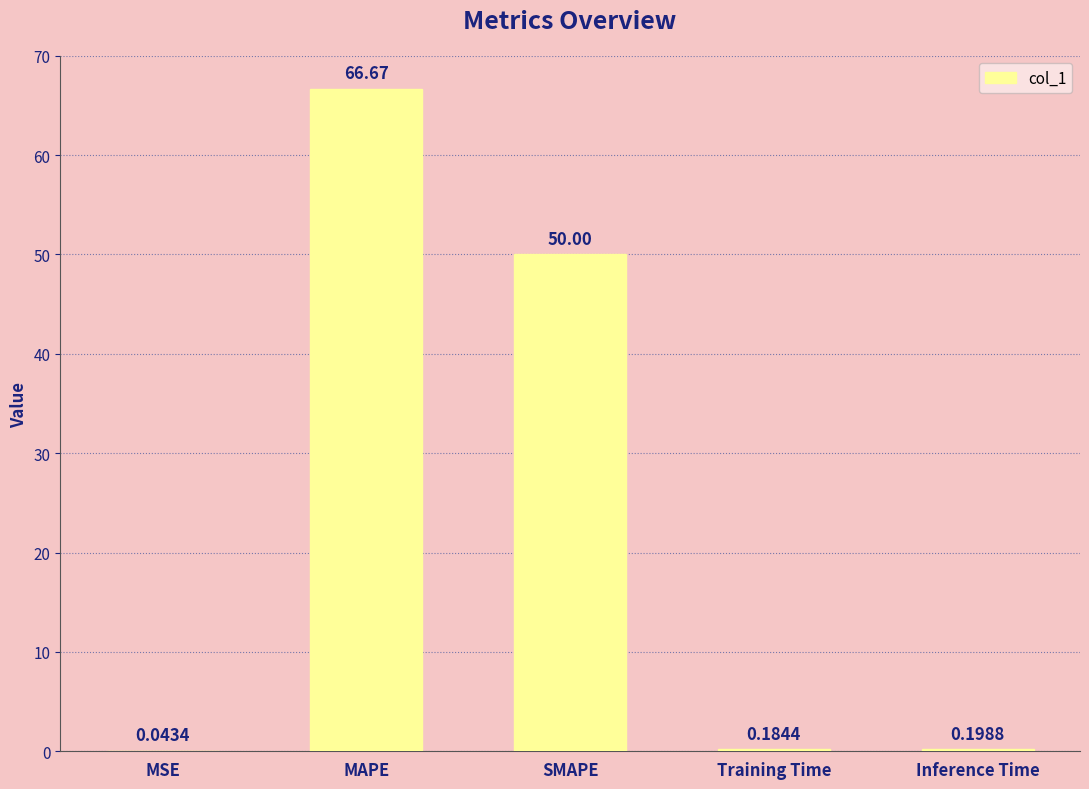

The chart shows a value of 66.7 at MAPE. True or false?

True